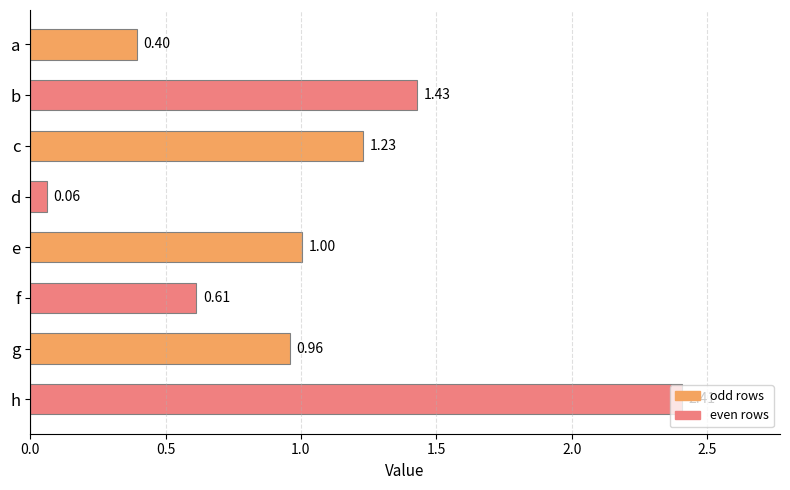

How many data points are above 1?

4